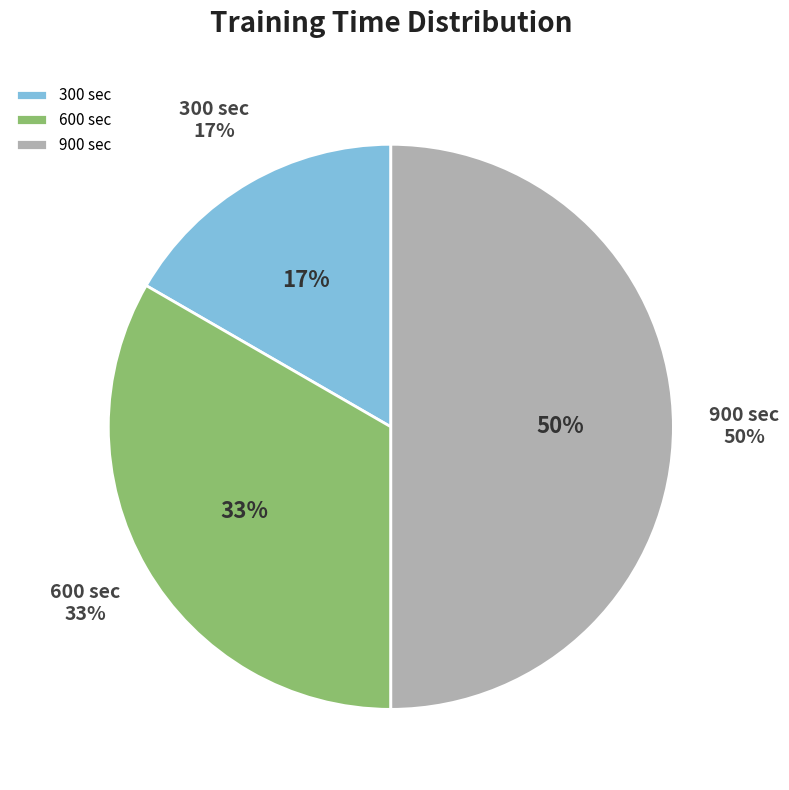

How many slices are in this pie chart?

3